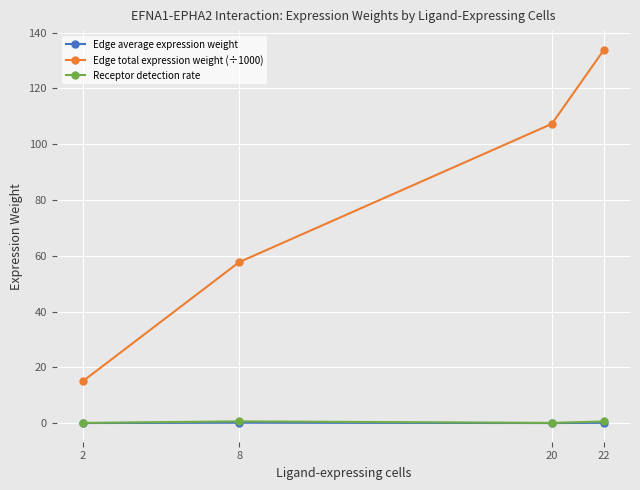

What are all the series names shown in the legend?

Edge average expression weight, Edge total expression weight (÷1000), Receptor detection rate